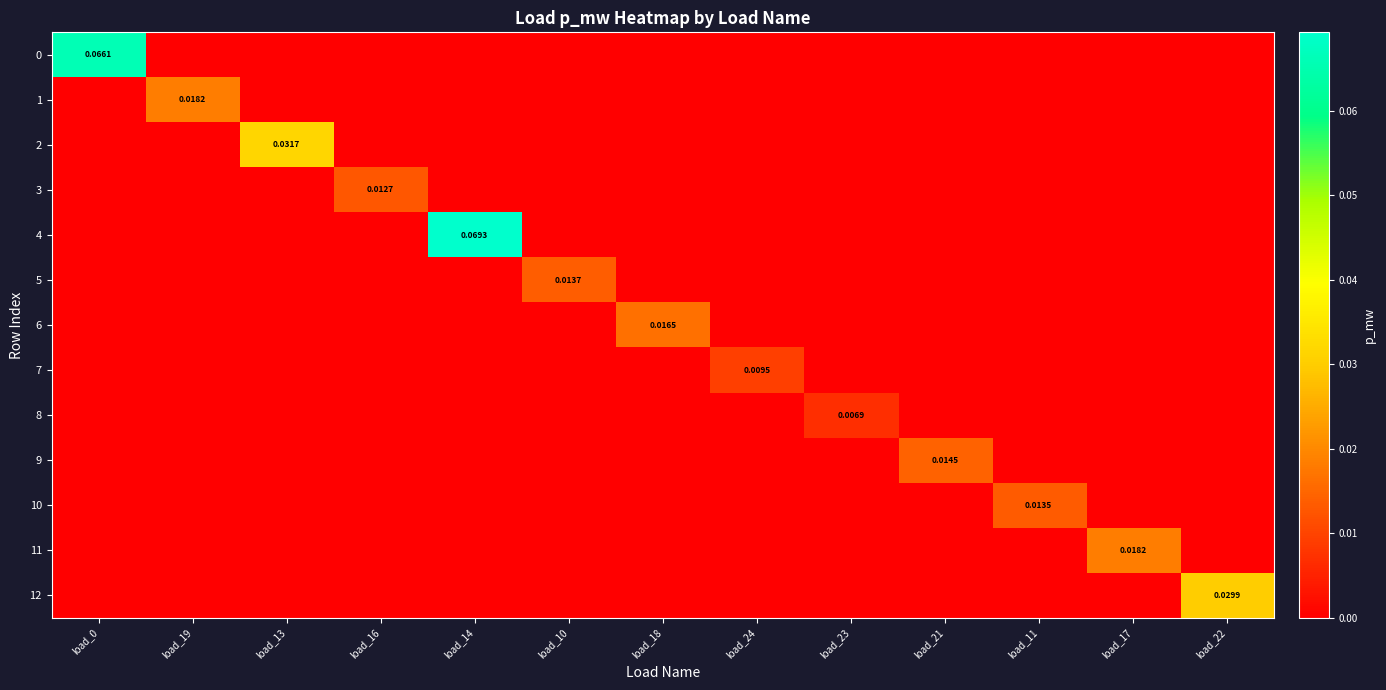

How many categories are shown in the chart?

13